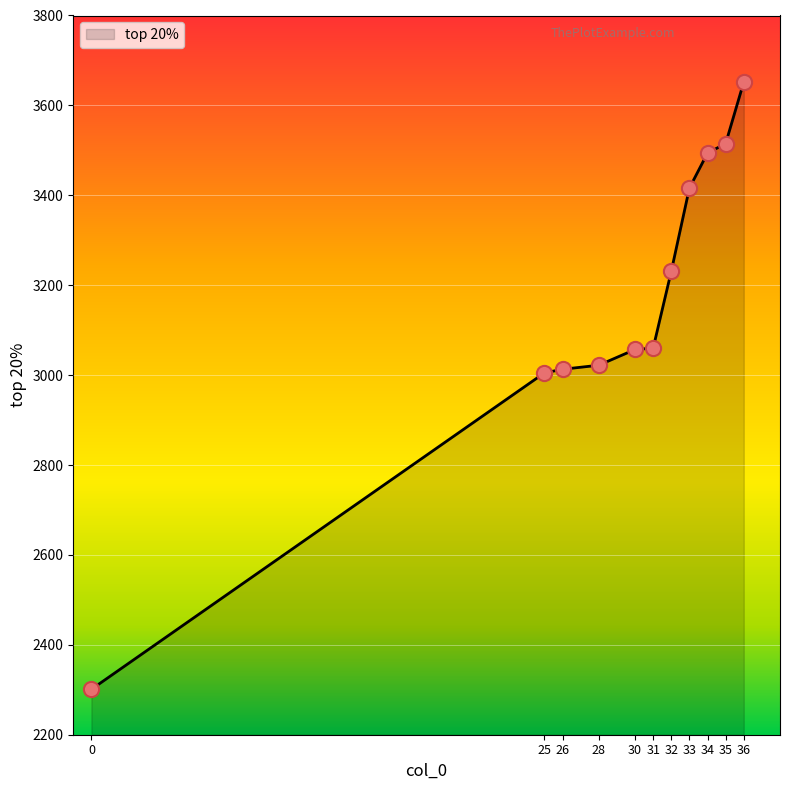

Between 28 and 31, which is larger?

31